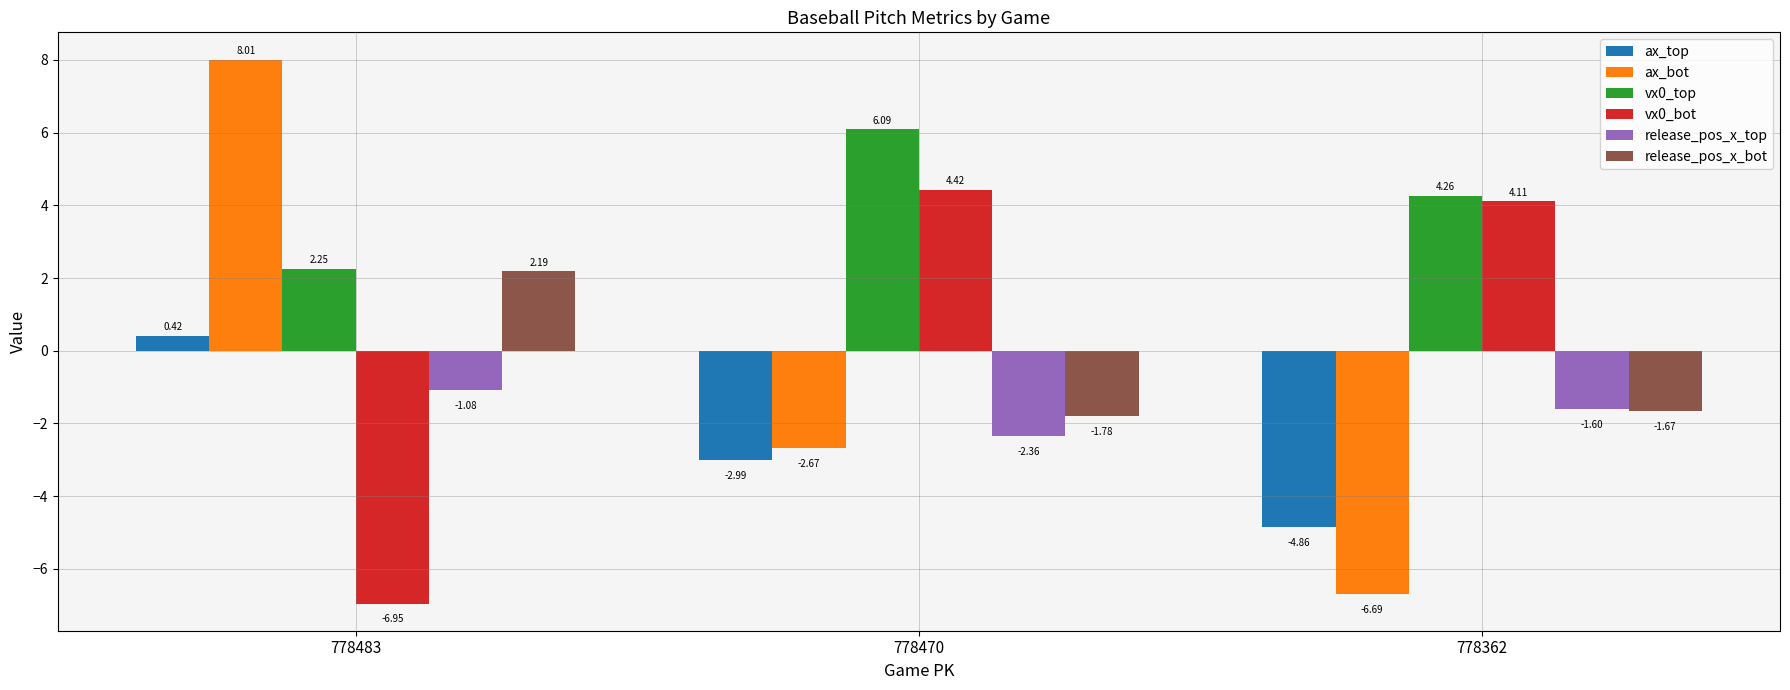

At how many categories does at least one series exceed 0?

3